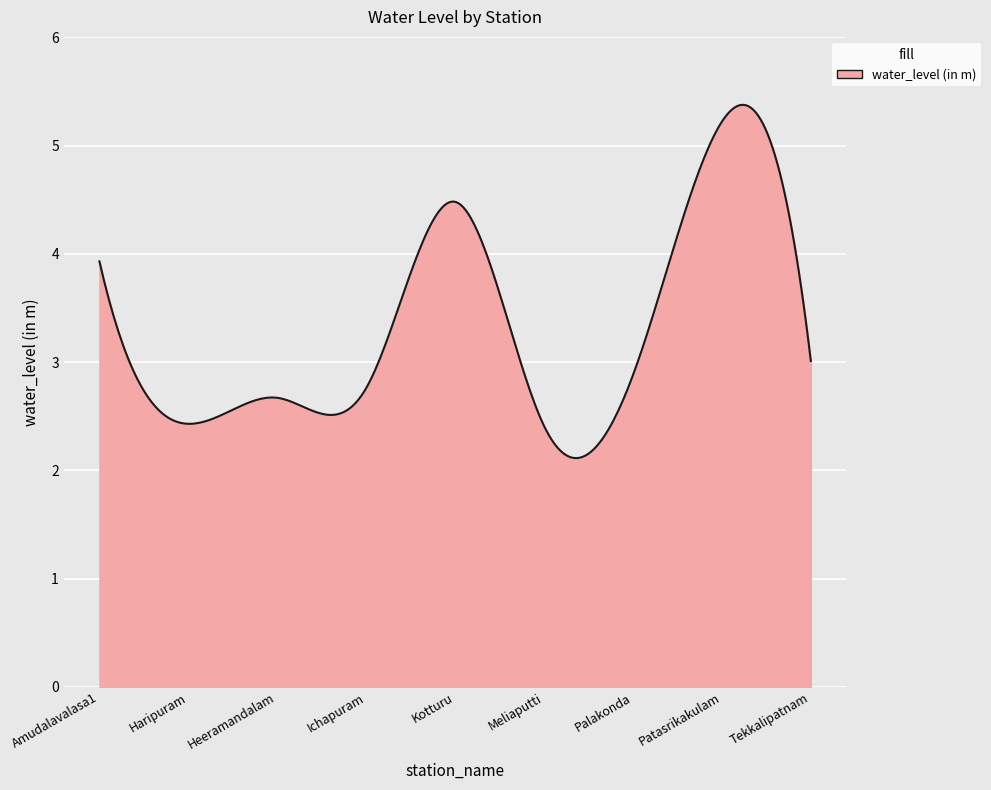

Count the number of categories in the chart.

300